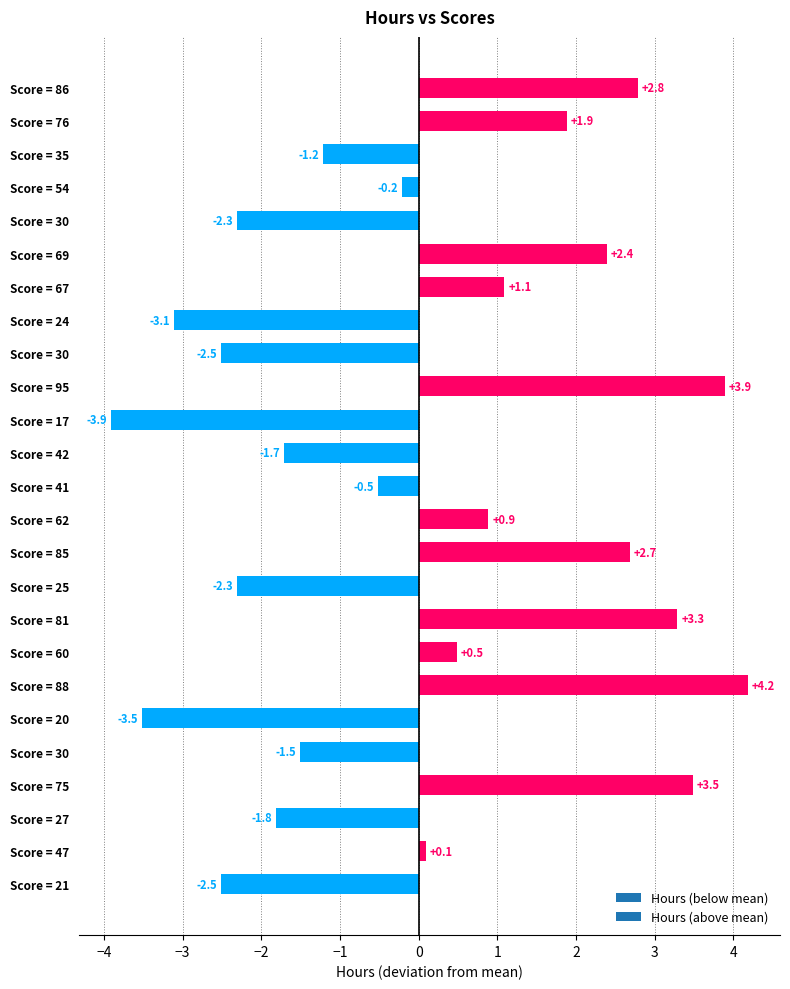

How many categories are shown in the chart?

25